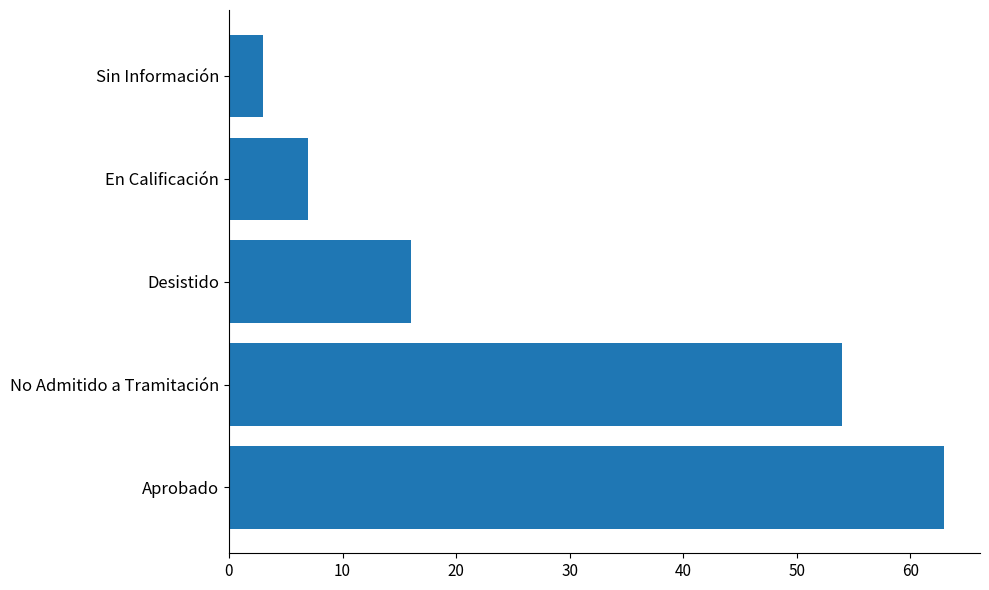

The chart shows a value of 2 at En Calificación. True or false?

False